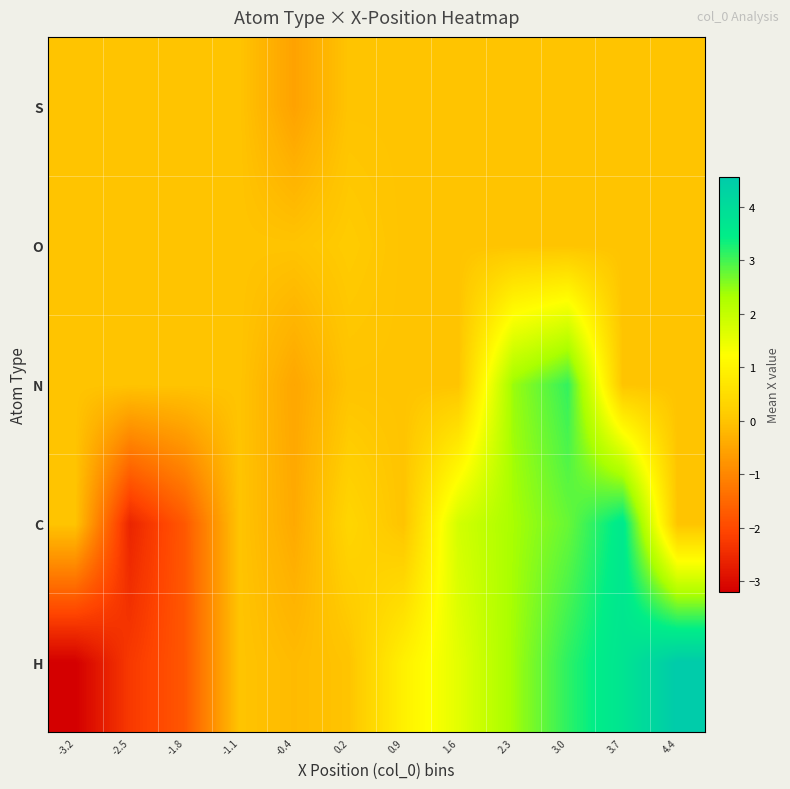

At -2.5, list the series in order from smallest to largest.

C, H, N, O, S